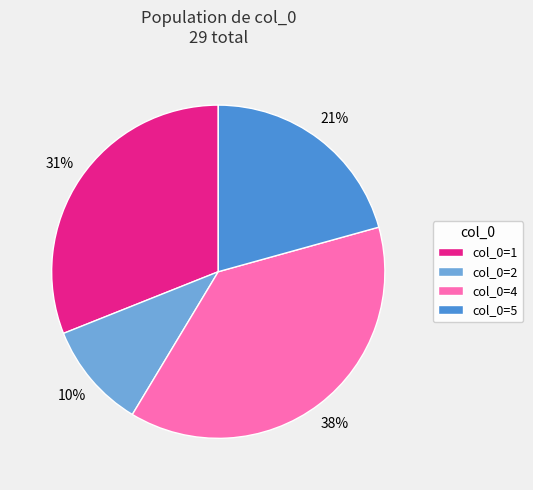

Count the number of slices in the pie.

4